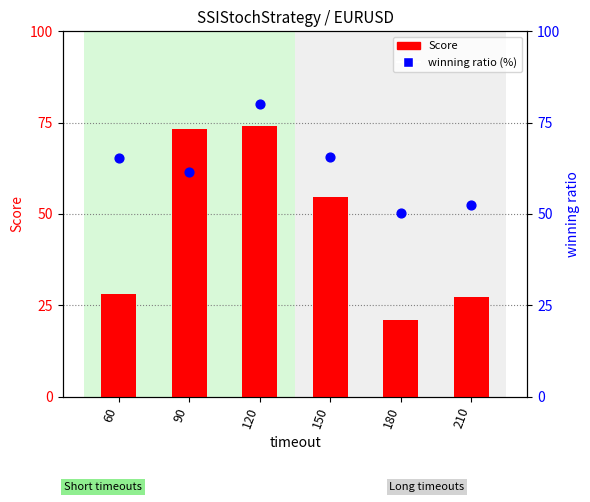

What are all the series names shown in the legend?

Score, winning ratio (%)